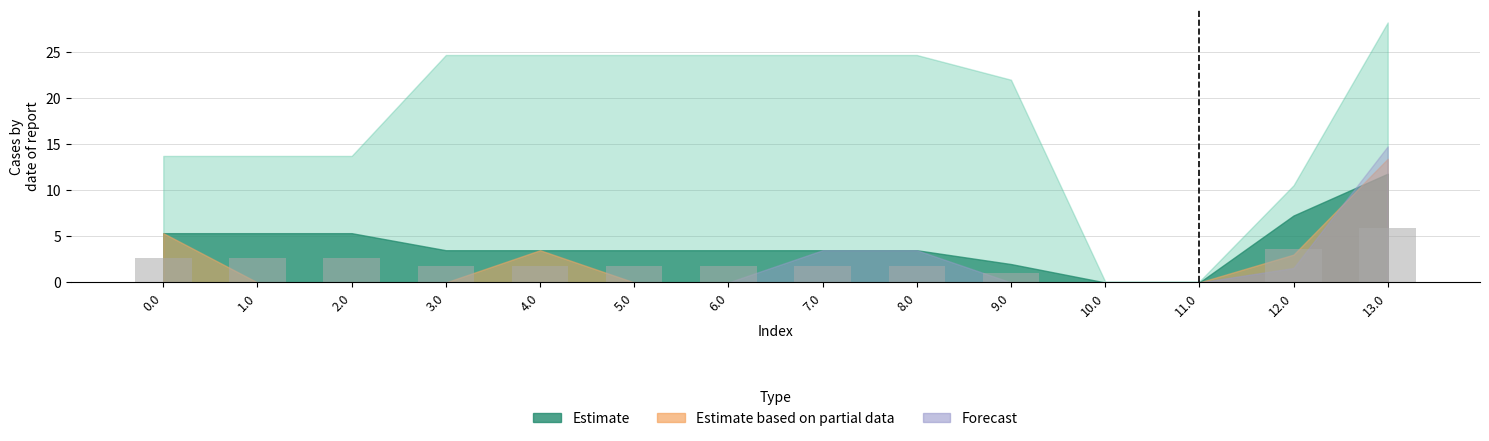

Which has a higher value, 9.0 or 10.0?

9.0